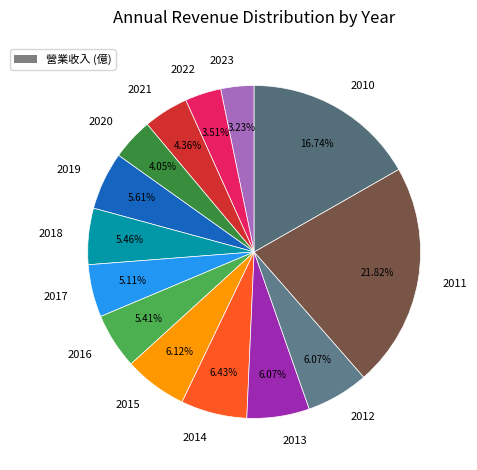

How many slices are in this pie chart?

14